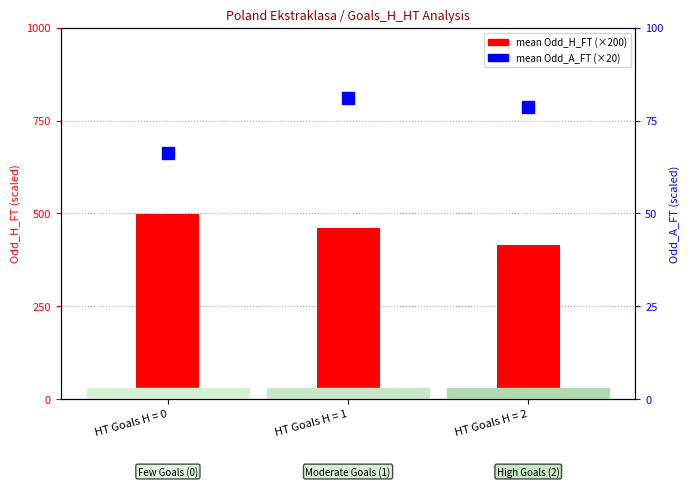

At which label is mean Odd_H_FT (scaled) closest to 456?

HT Goals H = 1